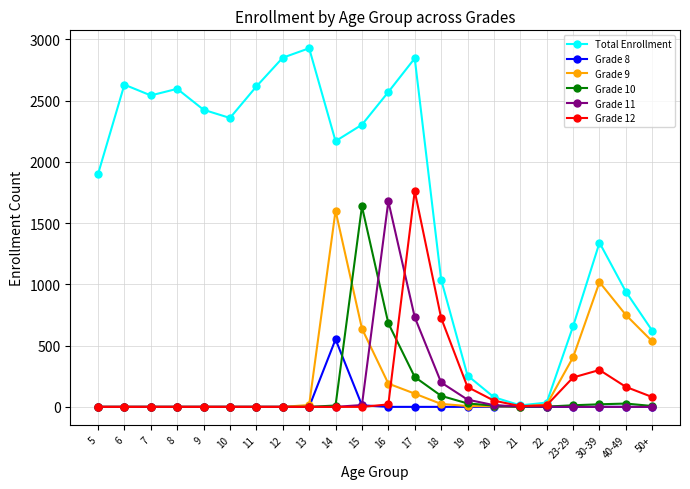

Which series has the largest total across all categories?

Total Enrollment